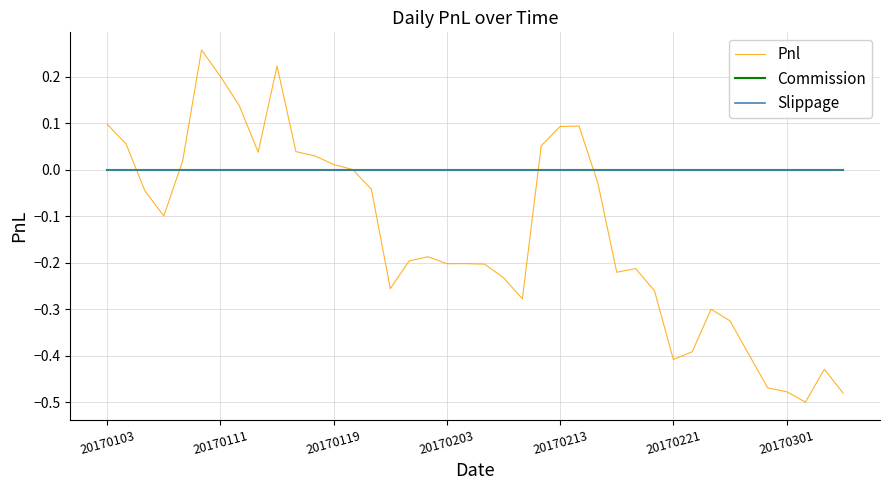

True or false: Commission and Pnl intersect in this chart.

True